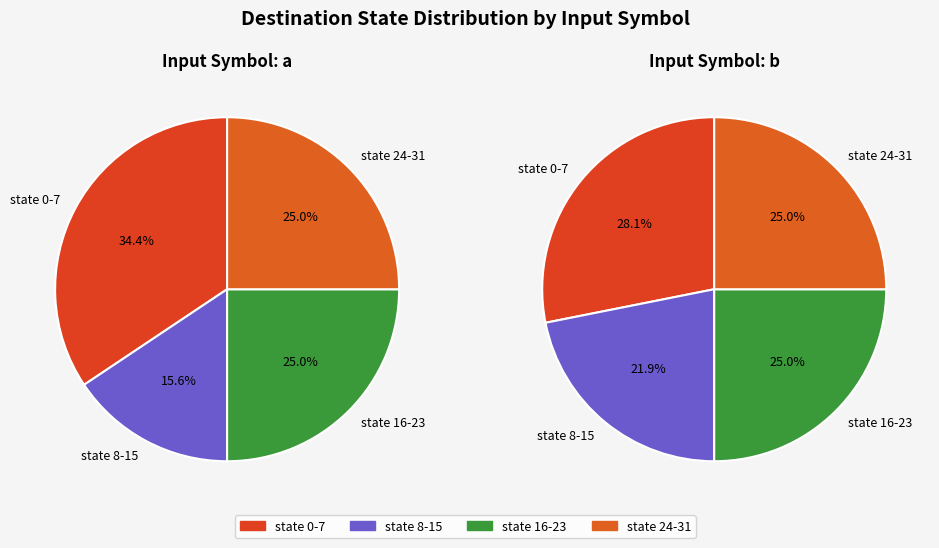

Rank the series by their average value, from highest to lowest.

b, a